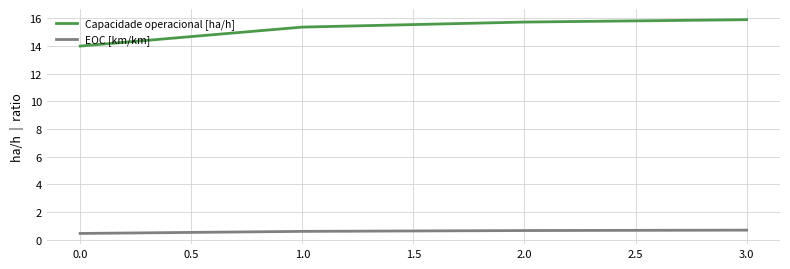

The Capacidade operacional [ha/h] series shows 24.9 at 3.0. True or false?

False